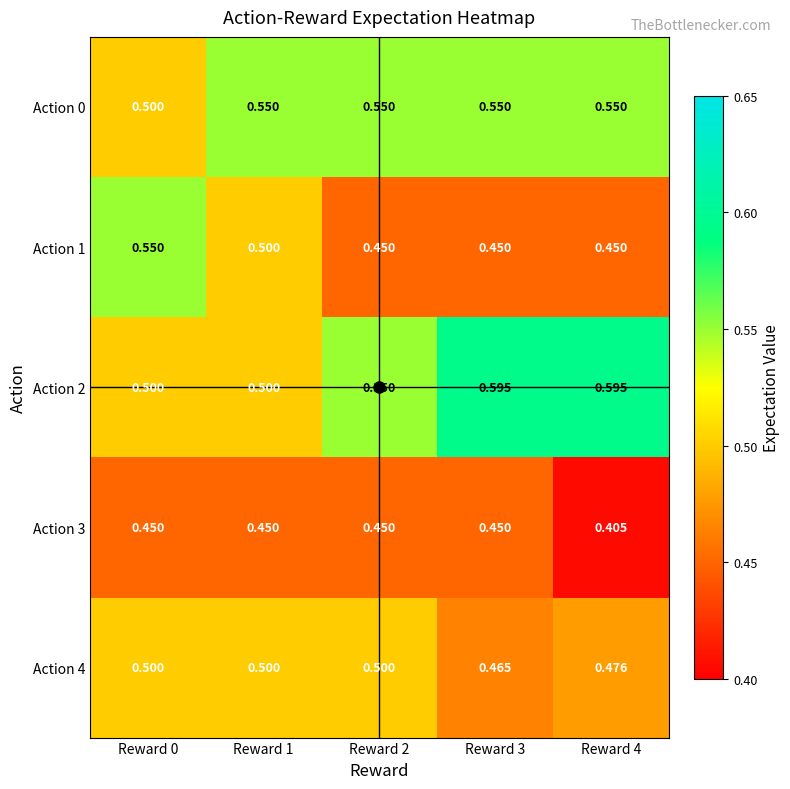

Is the value of Action 1 at Reward 4 greater than the value of Action 0 at Reward 4?

No